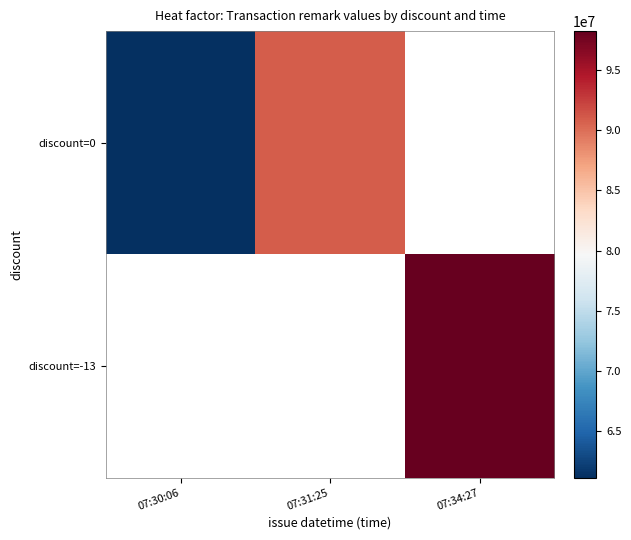

Which category has the lowest value across all series?

07:30:06